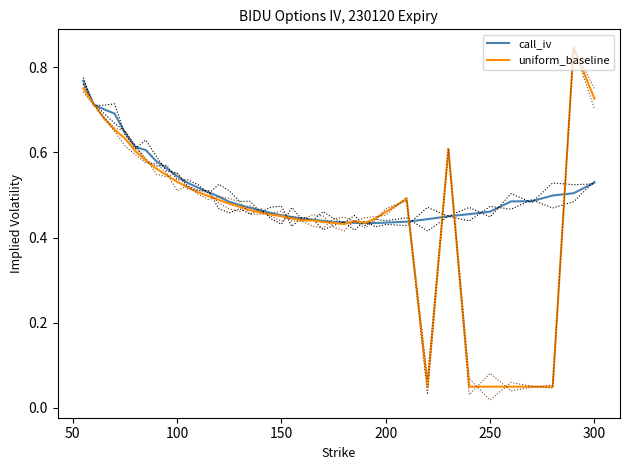

What is the value of the call_iv point at the 19th from the left?

0.5